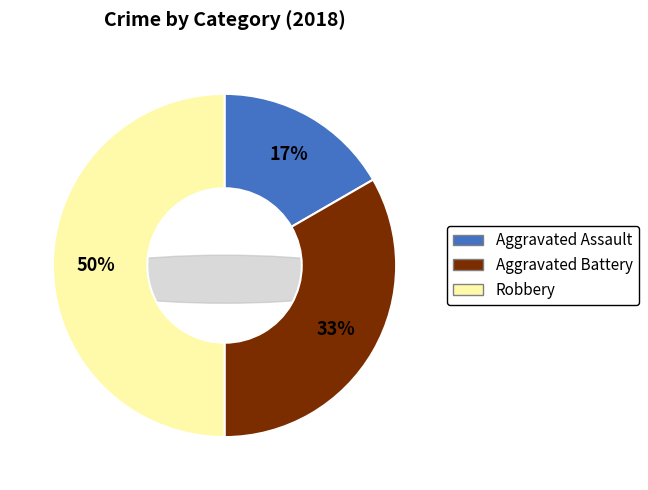

To the nearest percent, what is the combined percentage of Aggravated Battery and Aggravated Assault?

50%